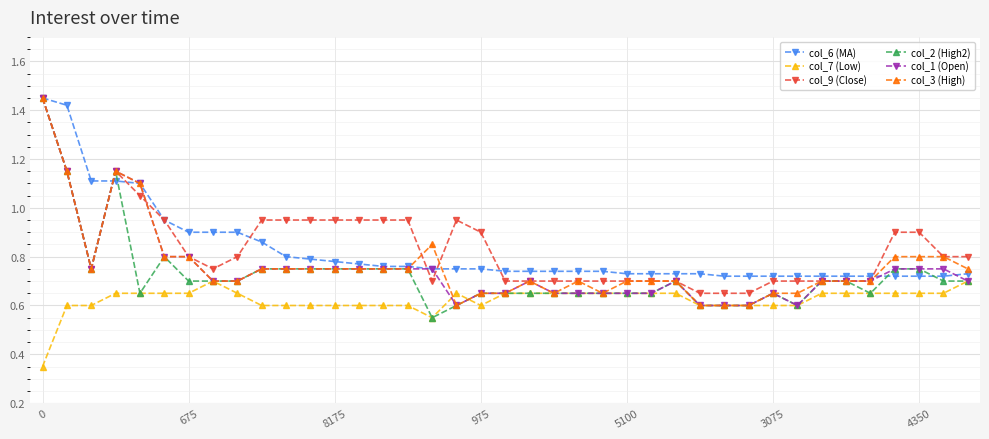

Which series has the largest range (max minus min)?

col_2 (High2)